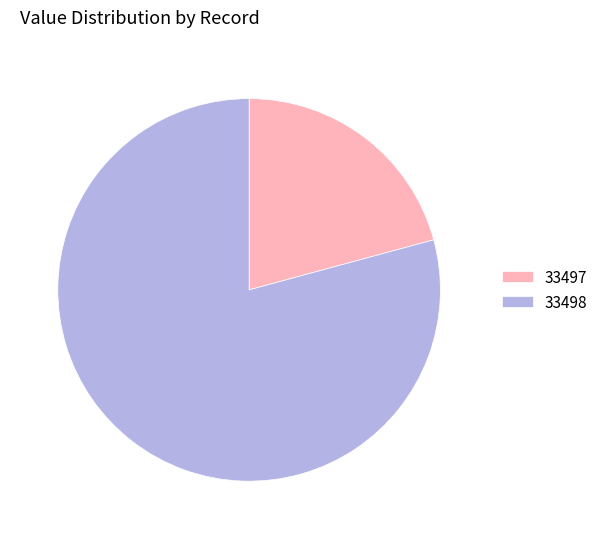

Rank the categories by value from highest to lowest.

33498, 33497